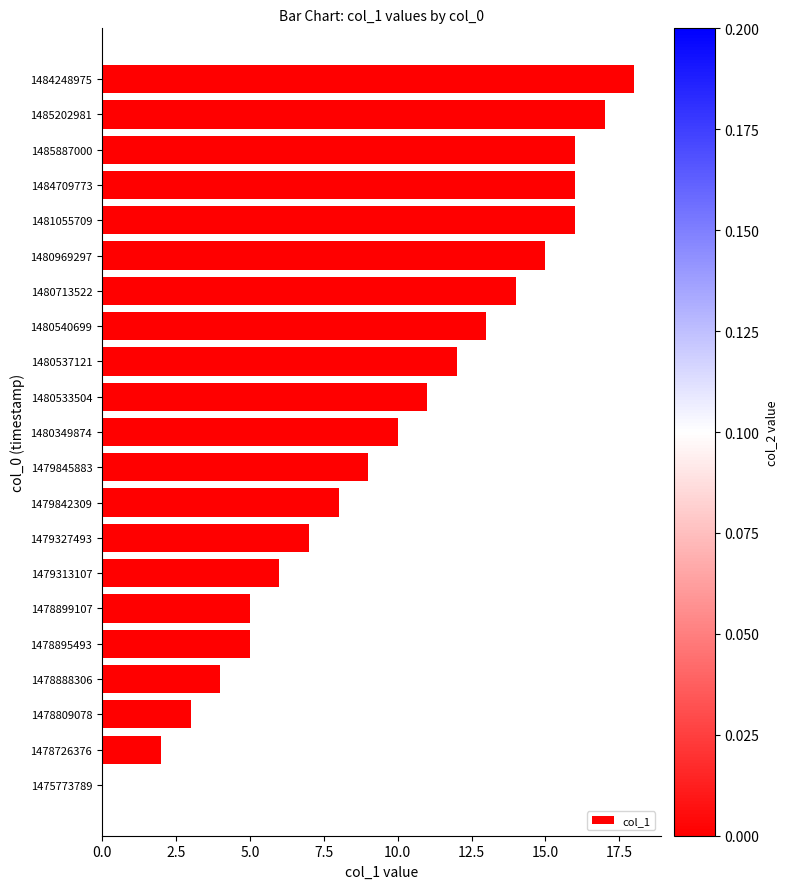

What is the maximum value shown in the chart?

18